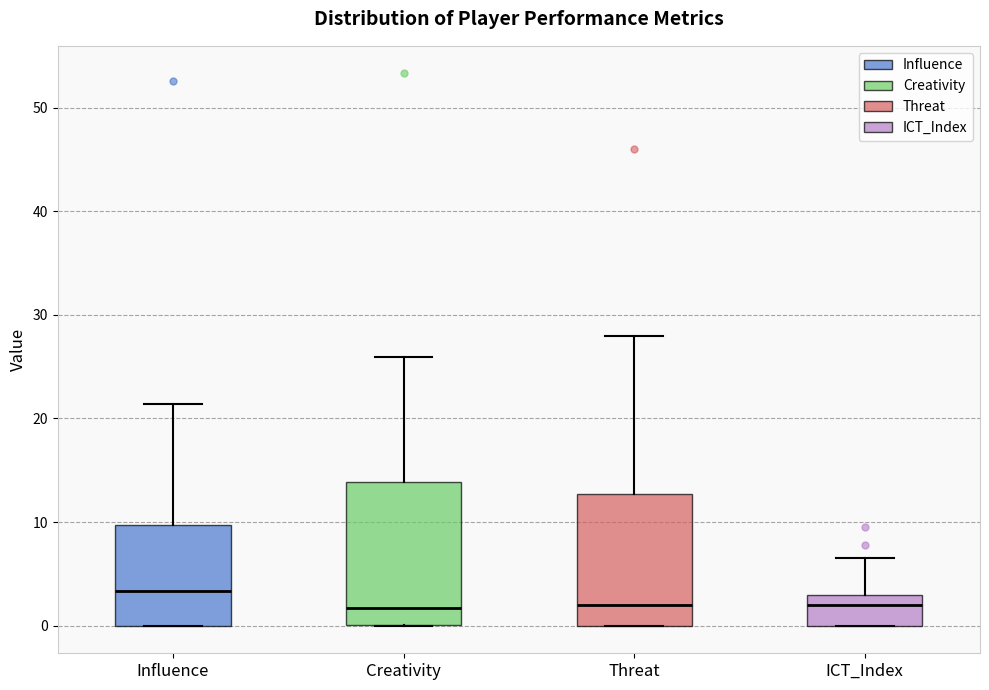

Reading left to right, transcribe this box plot: for each box, give where its median line is, the range the box spans, and where its two whiskers end, as read against the y-axis. The values are not printed on the chart, so give them approximately, as read against the axis.

Influence: median 3, box 0 to 10, whiskers 0 to 21
Creativity: median 2, box 0 to 14, whiskers 0 to 26
Threat: median 2, box 0 to 13, whiskers 0 to 28
ICT_Index: median 2, box 0 to 3, whiskers 0 to 7